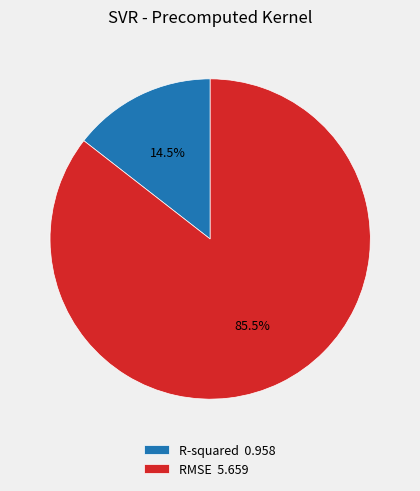

Count the number of slices in the pie.

2